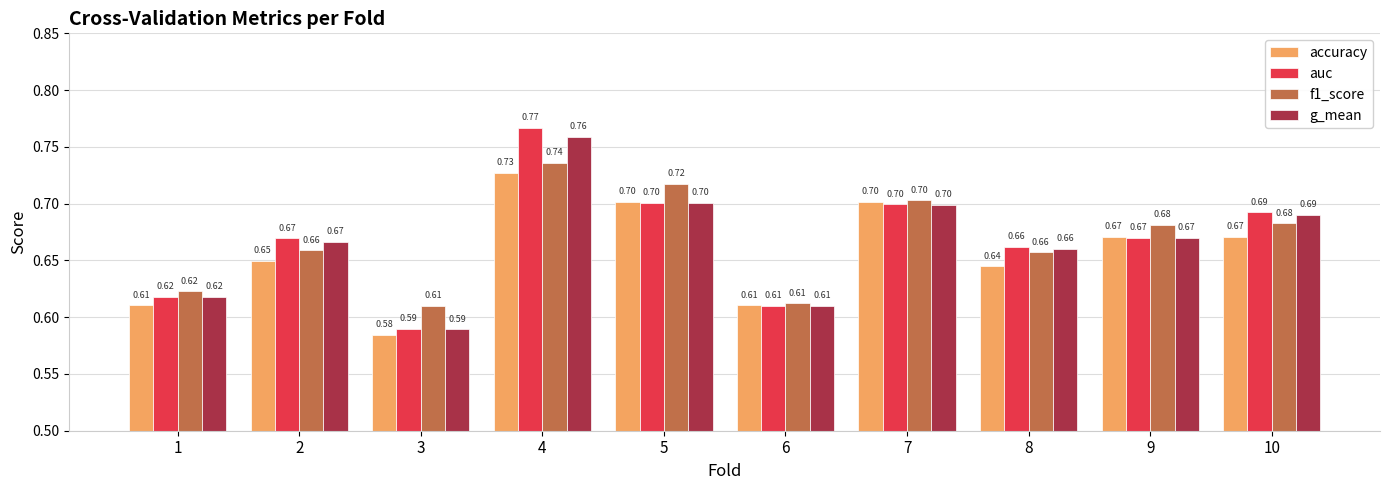

What is the sum of the g_mean values at 9 and 3?

1.3